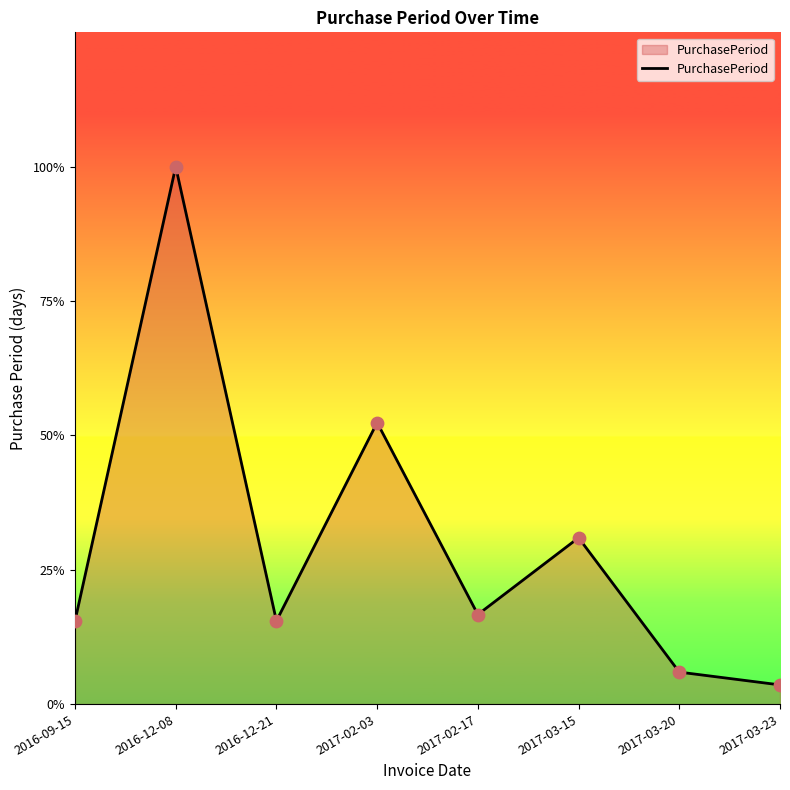

What is the change in value from 2016-09-15 to 2017-03-15?

+12.4